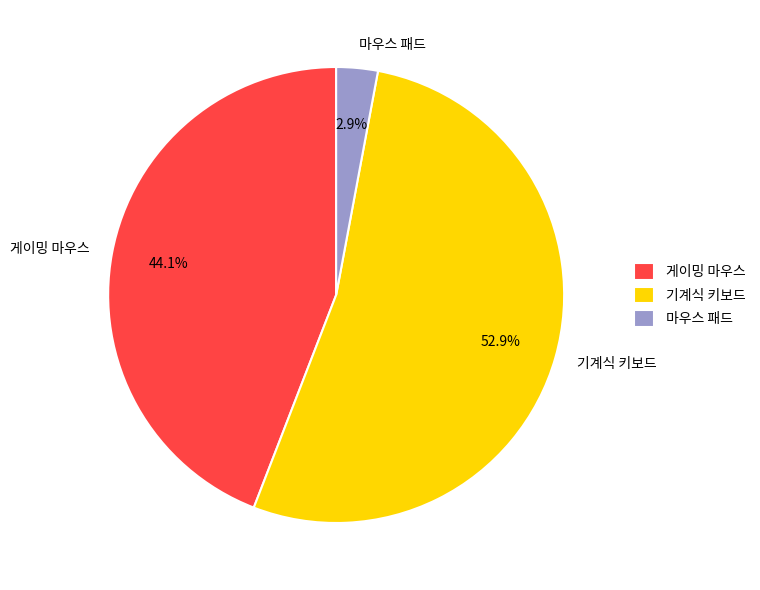

The 게이밍 마우스 slice represents 44% of the pie. True or false?

True